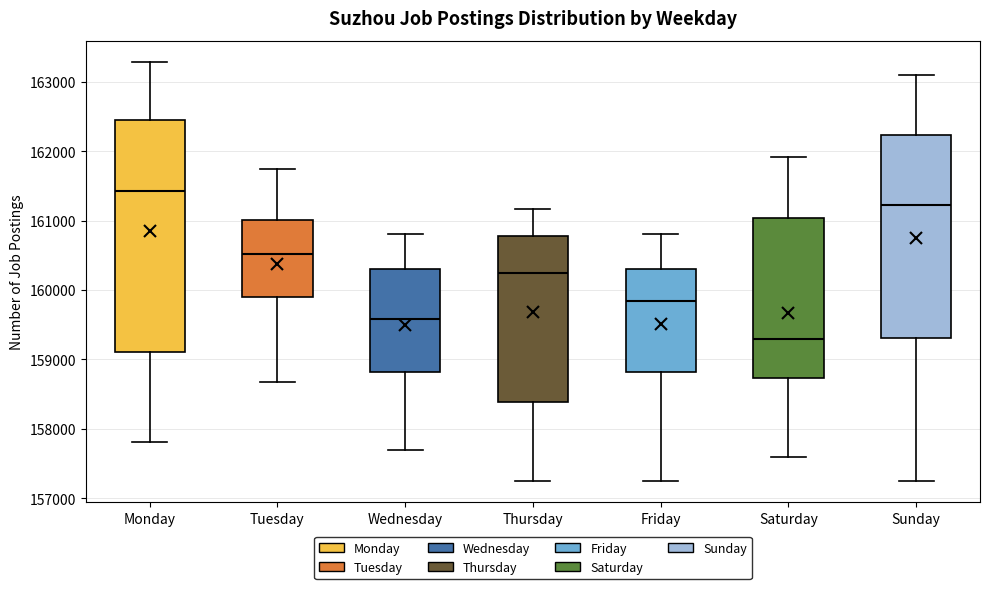

Reading left to right, transcribe this box plot: for each box, give where its median line is, the range the box spans, and where its two whiskers end, as read against the y-axis. The values are not printed on the chart, so give them approximately, as read against the axis.

Monday: median 161400, box 159100 to 162400, whiskers 157800 to 163300
Tuesday: median 160500, box 159900 to 161000, whiskers 158700 to 161700
Wednesday: median 159600, box 158800 to 160300, whiskers 157700 to 160800
Thursday: median 160200, box 158400 to 160800, whiskers 157200 to 161200
Friday: median 159800, box 158800 to 160300, whiskers 157200 to 160800
Saturday: median 159300, box 158700 to 161000, whiskers 157600 to 161900
Sunday: median 161200, box 159300 to 162200, whiskers 157200 to 163100